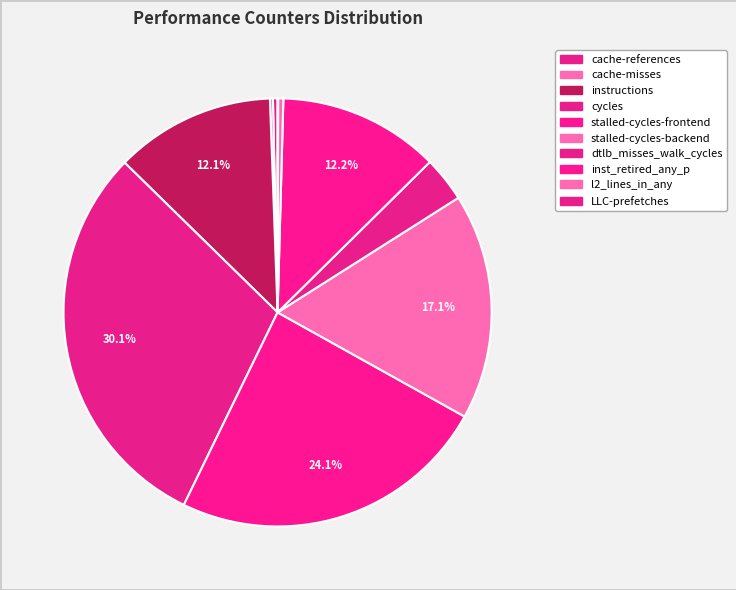

Which slice is the smallest?

LLC-prefetches